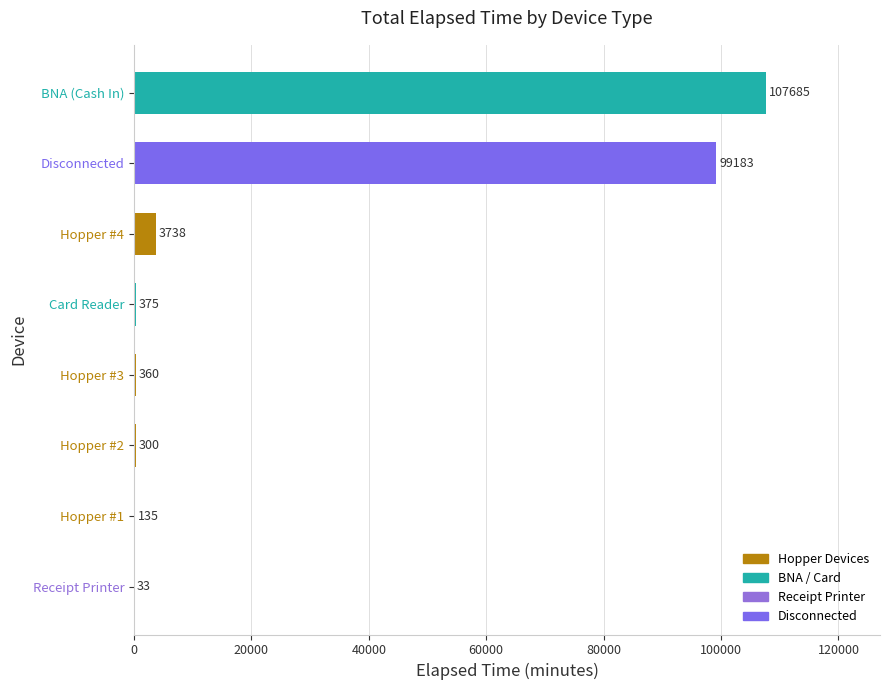

What is the sum of all values?

211809